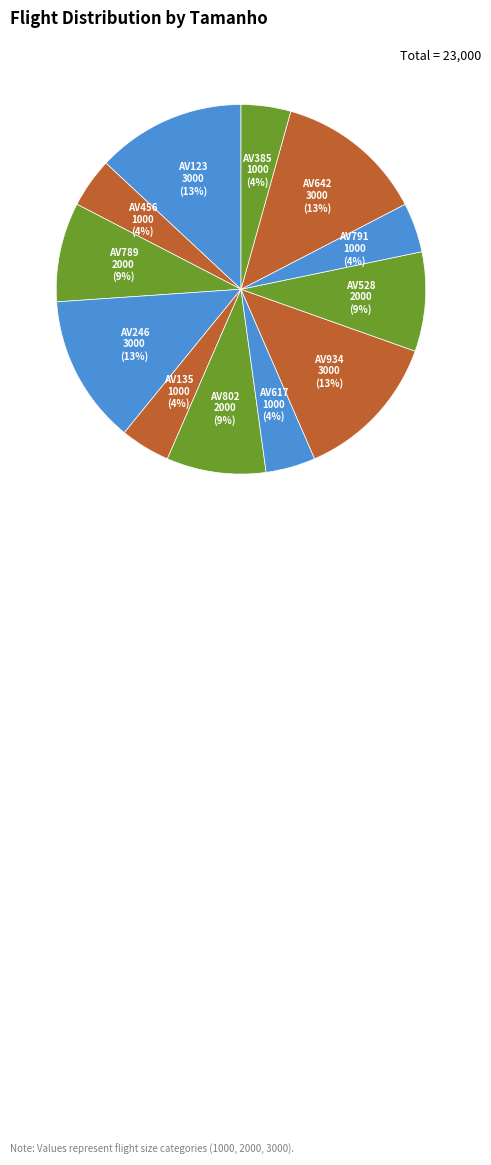

To the nearest percent, what is the combined percentage of AV791 and AV123?

17%